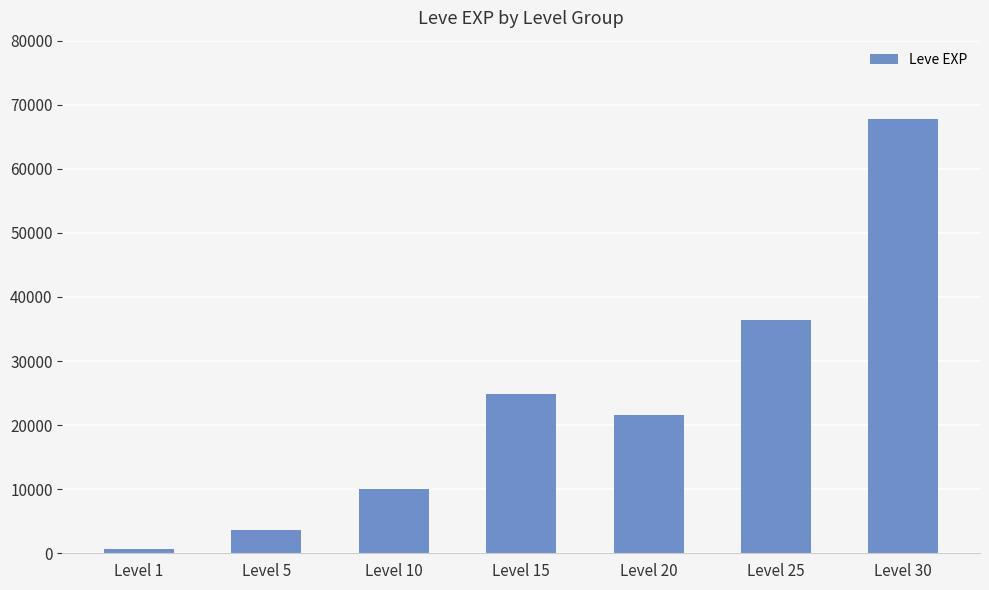

What is the value of the 3rd bar from the left?

9990